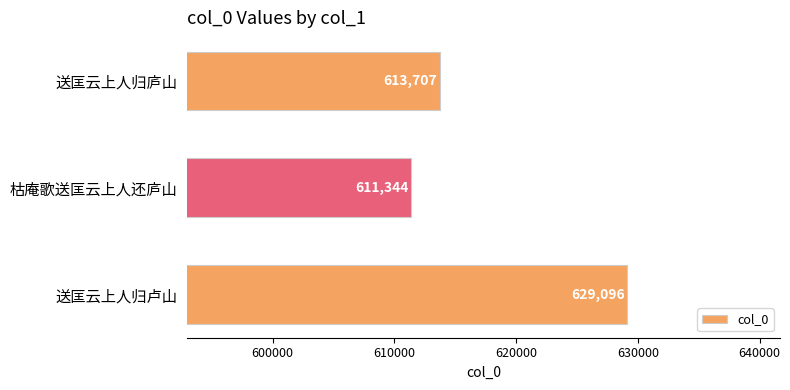

How many data points does each series have?

3